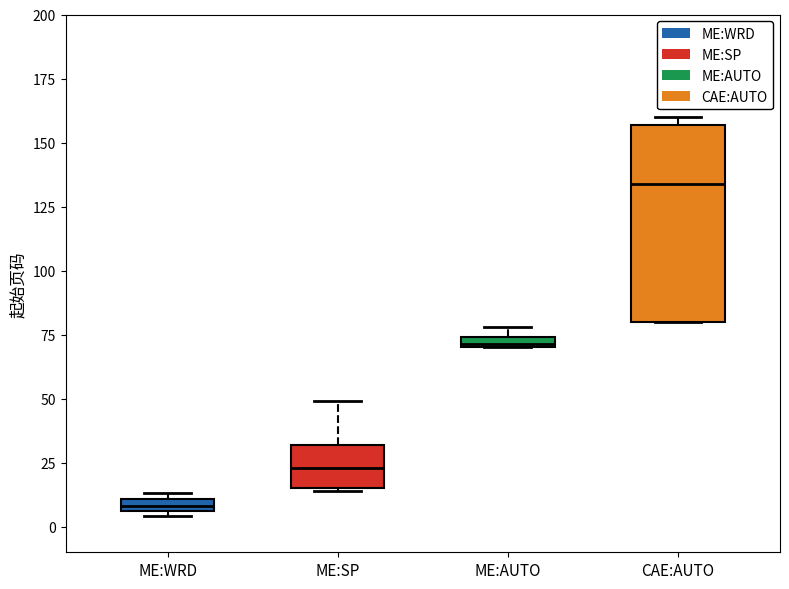

Which box is the tallest, from its lower edge to its upper edge?

CAE:AUTO